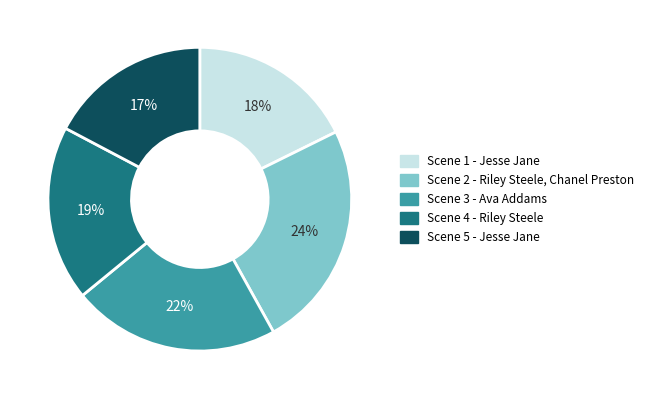

What is the ratio of the value at Scene 2 - Riley Steele, Chanel Preston to the value at Scene 3 - Ava Addams?

1.1